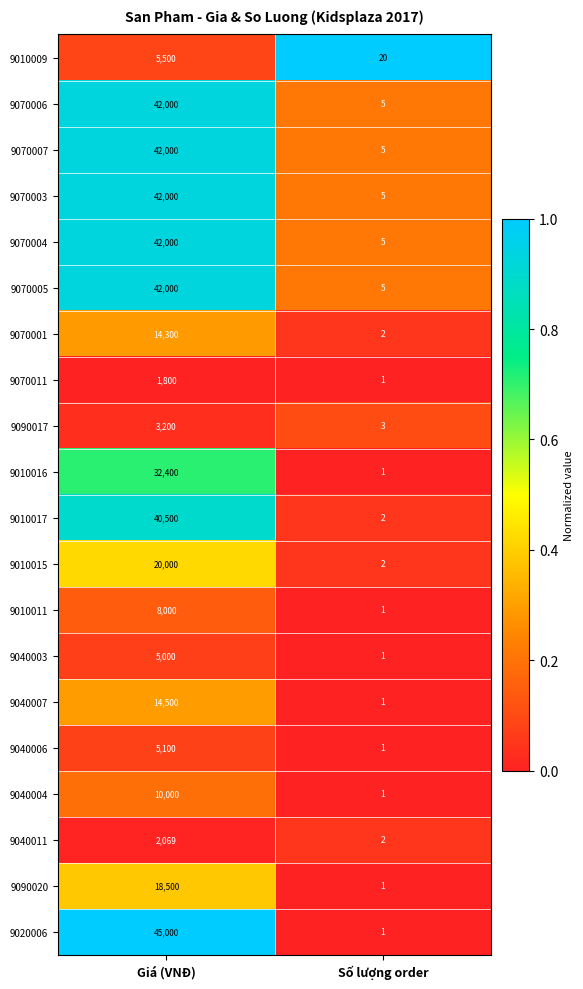

Which series has the largest total across all categories?

9020006